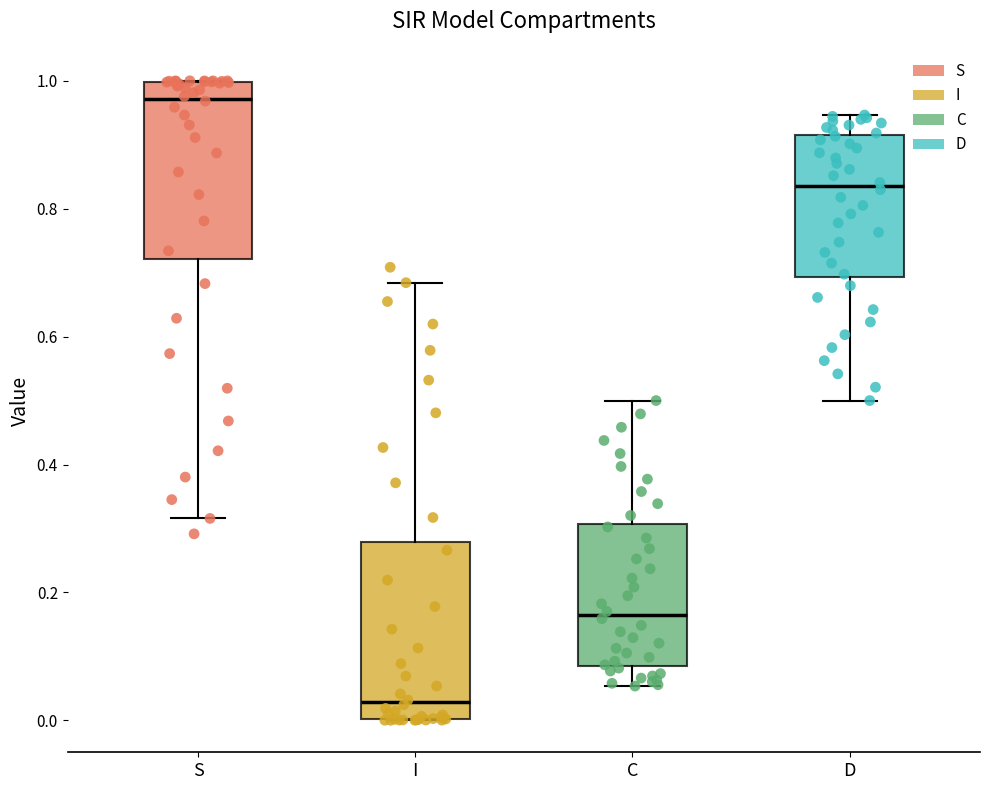

Reading left to right, read every box against the y-axis: the position of its median line, the range the box covers, and the ends of its whiskers. The values are not printed on the chart, so give them approximately, as read against the axis.

S: median 0.98, box 0.72 to 1.00, whiskers 0.32 to 1.00
I: median 0.02, box 0.00 to 0.28, whiskers 0.00 to 0.68
C: median 0.16, box 0.08 to 0.30, whiskers 0.06 to 0.50
D: median 0.84, box 0.70 to 0.92, whiskers 0.50 to 0.94